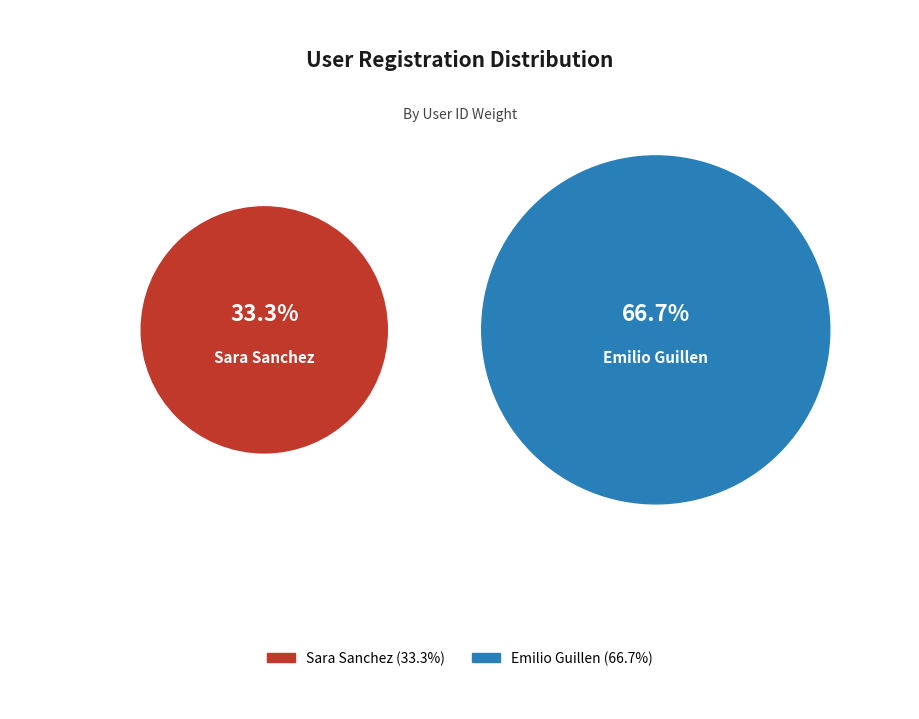

Rank the categories by value from lowest to highest.

Sara Sanchez, Emilio Guillen